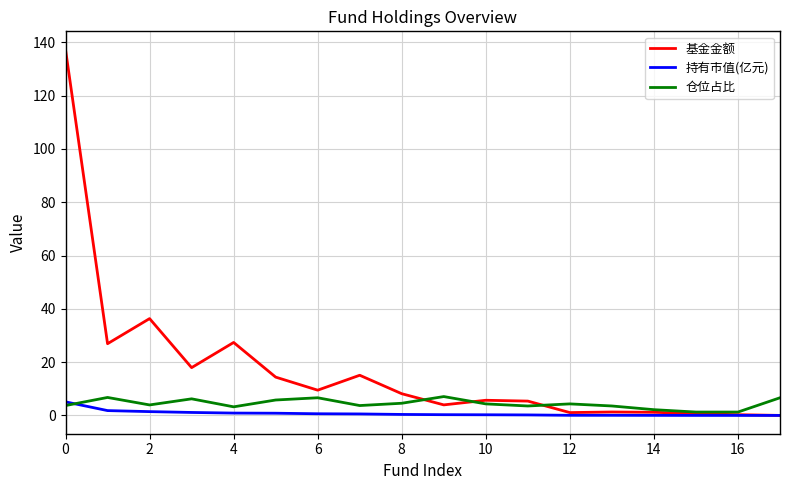

Which series has the widest spread of values?

基金金额